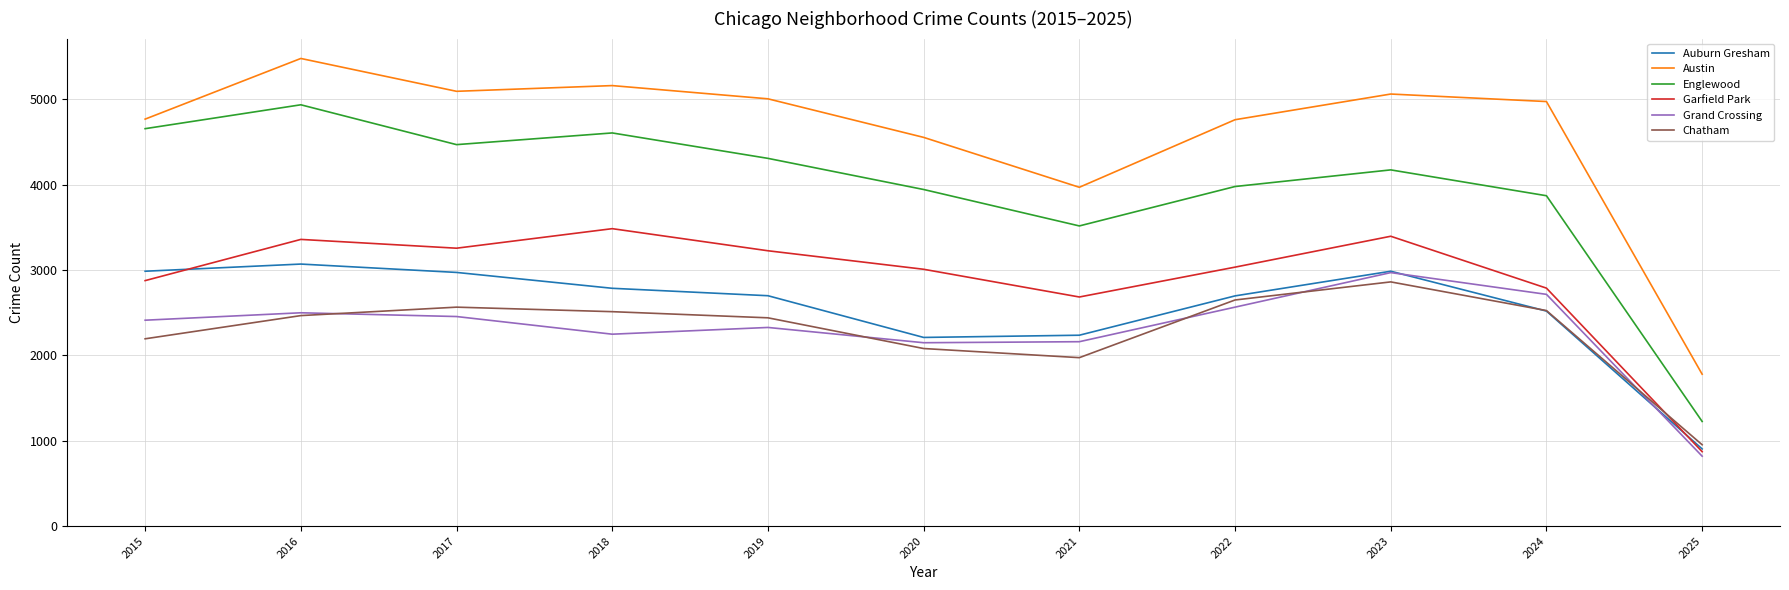

What is the difference between the highest and lowest values at 2016?

3014